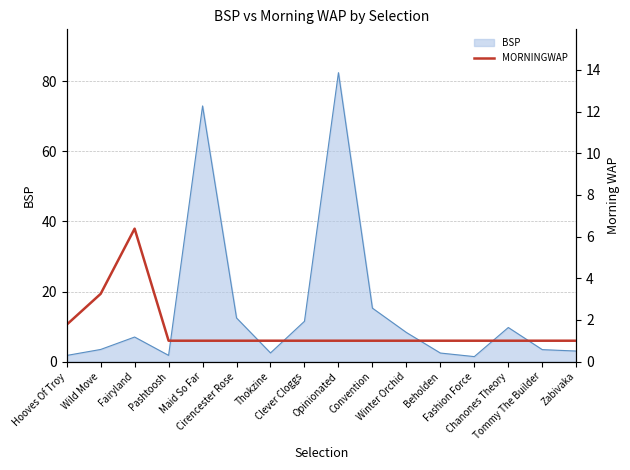

How many lines are shown in the chart?

1